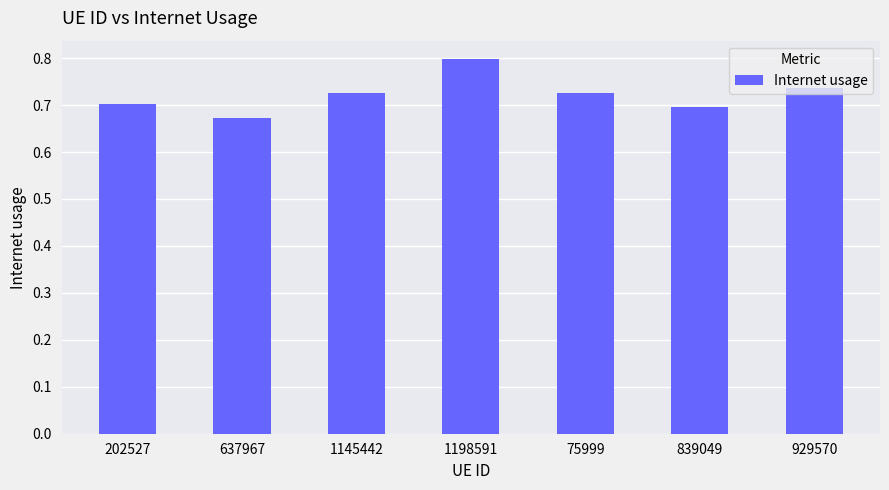

What is the sum of all values?

5.1